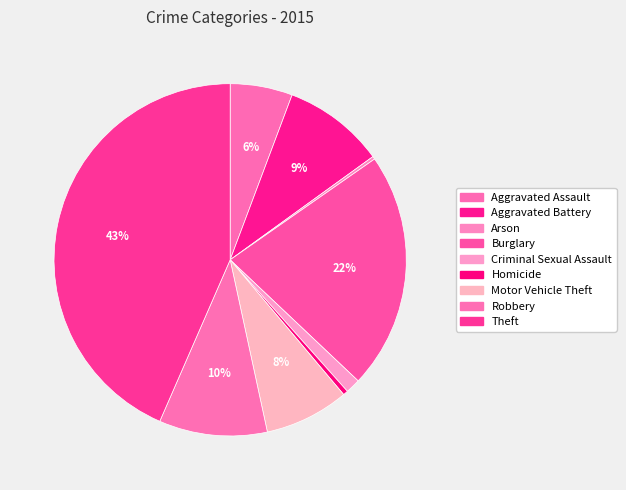

To the nearest percent, what is the difference between the largest and smallest slice percentages?

43%